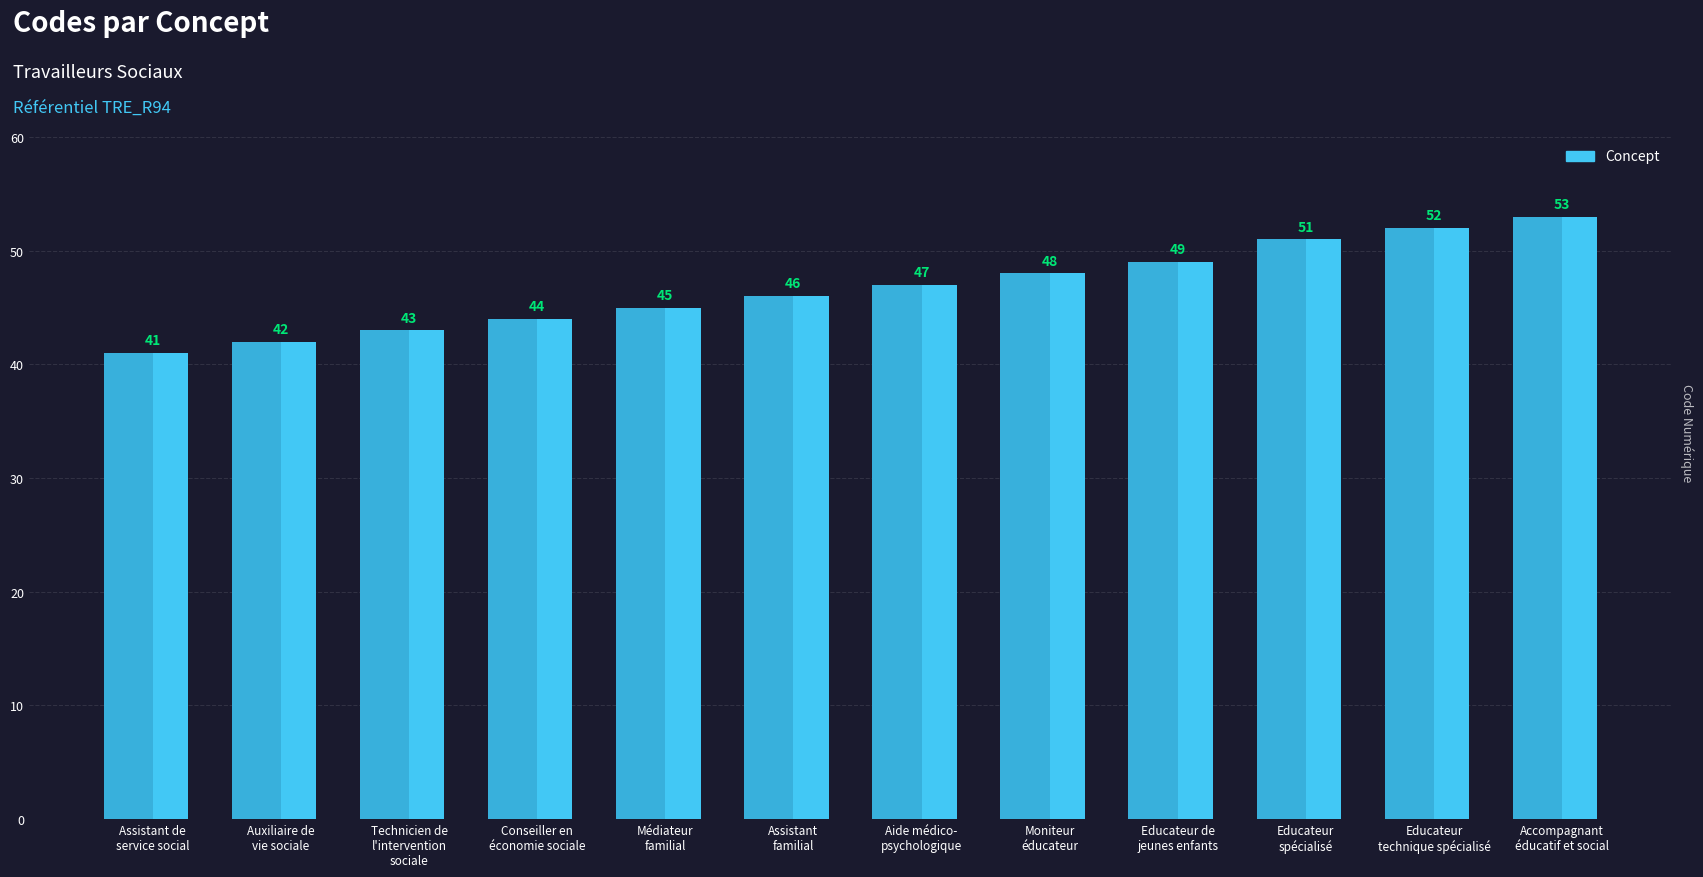

Does the chart contain any negative values?

No